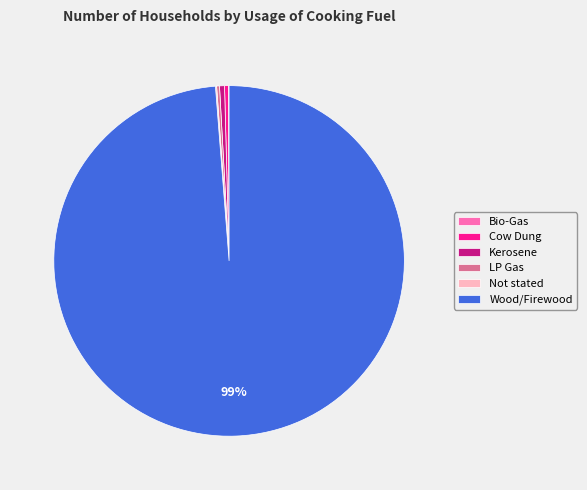

True or false: Kerosene accounts for 0% of the total.

True